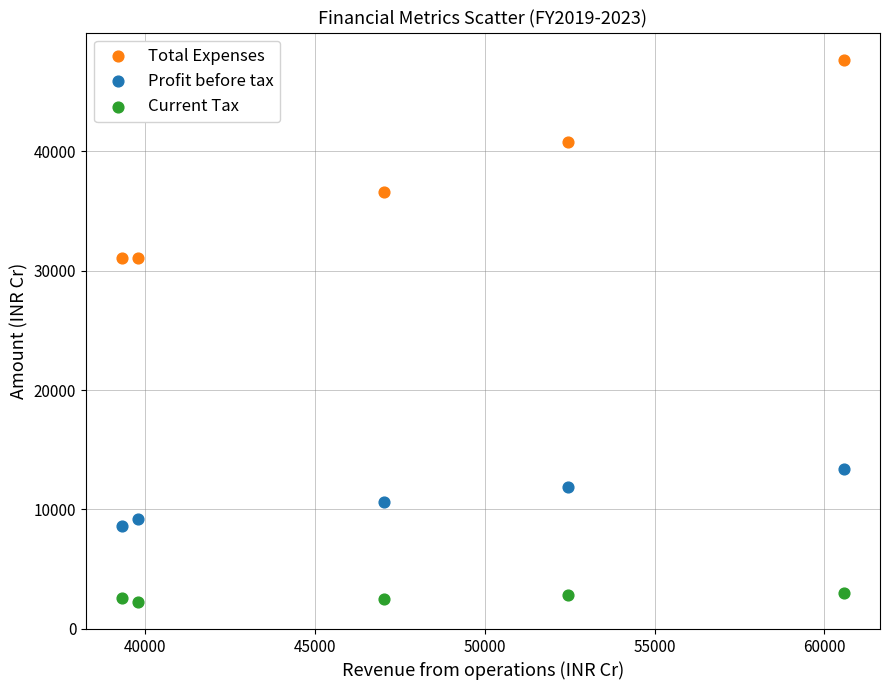

Which series reaches the maximum Y coordinate?

Total Expenses